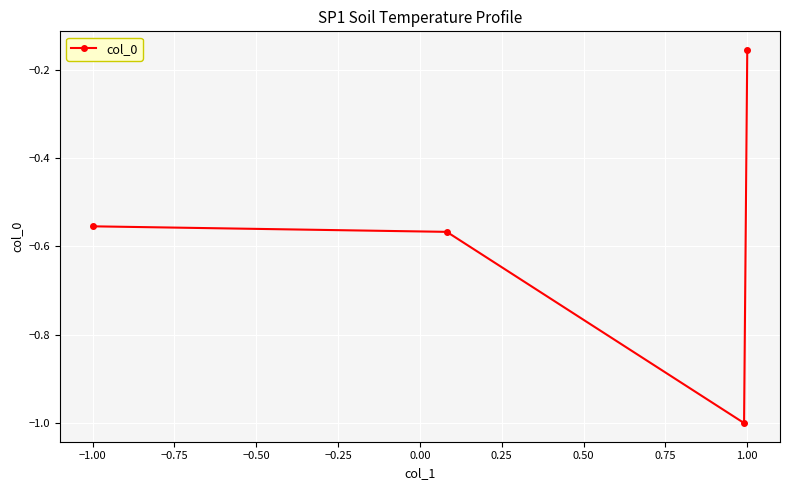

At which label is the value closest to 0?

1.00